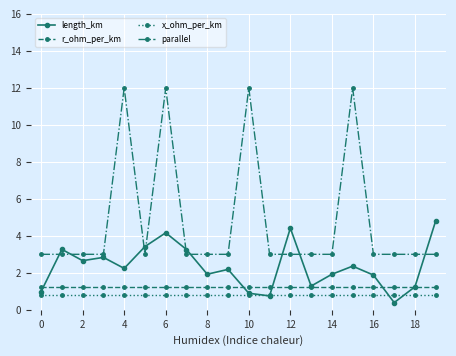

What is the value of the x_ohm_per_km point at the 9th from the left?

0.8